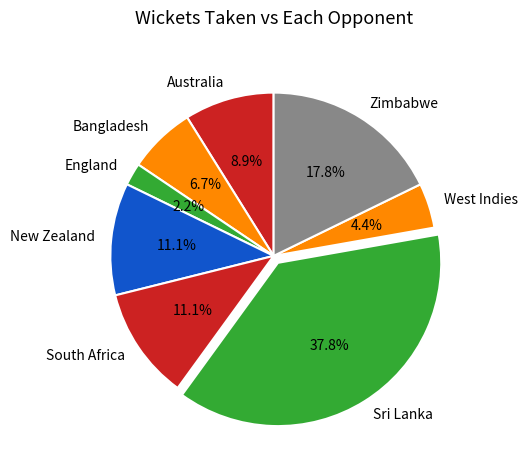

Count the number of slices in the pie.

8